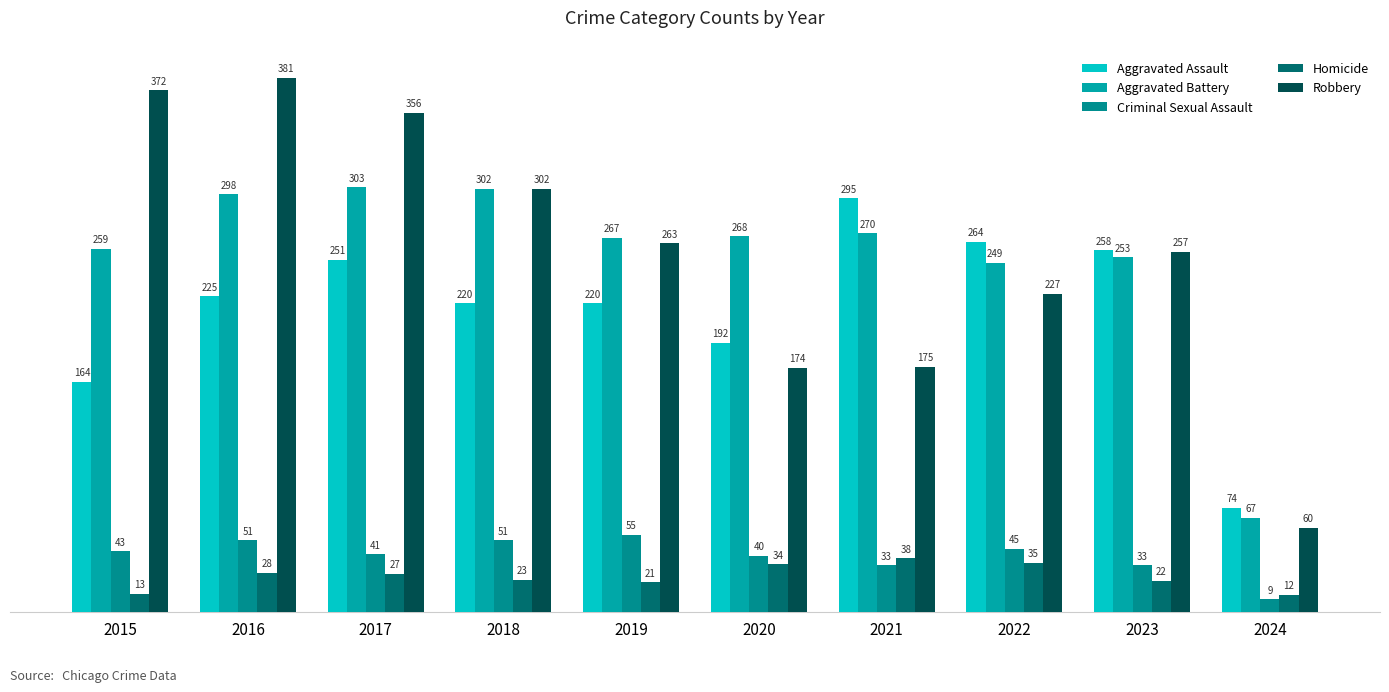

Reading left to right, extract all data points from this chart.

Aggravated Assault: 2015=164	2016=225	2017=251	2018=220	2019=220	2020=192	2021=295	2022=264	2023=258	2024=74
Aggravated Battery: 2015=259	2016=298	2017=303	2018=302	2019=267	2020=268	2021=270	2022=249	2023=253	2024=67
Criminal Sexual Assault: 2015=43	2016=51	2017=41	2018=51	2019=55	2020=40	2021=33	2022=45	2023=33	2024=9
Homicide: 2015=13	2016=28	2017=27	2018=23	2019=21	2020=34	2021=38	2022=35	2023=22	2024=12
Robbery: 2015=372	2016=381	2017=356	2018=302	2019=263	2020=174	2021=175	2022=227	2023=257	2024=60